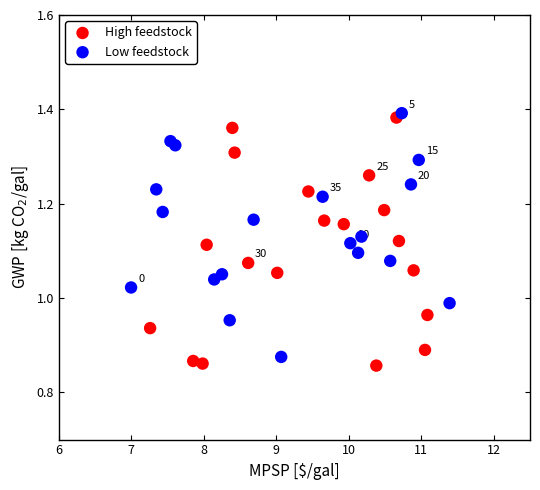

What are all the series names shown in the legend?

High feedstock, Low feedstock